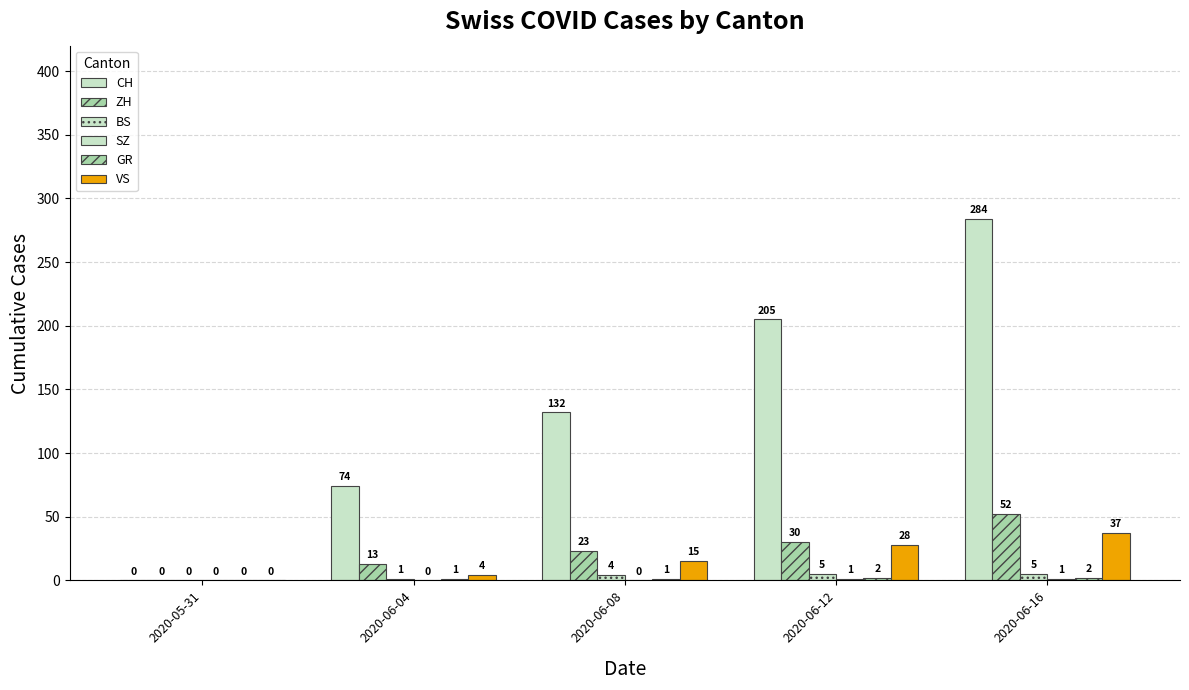

Which series has the largest range (max minus min)?

CH